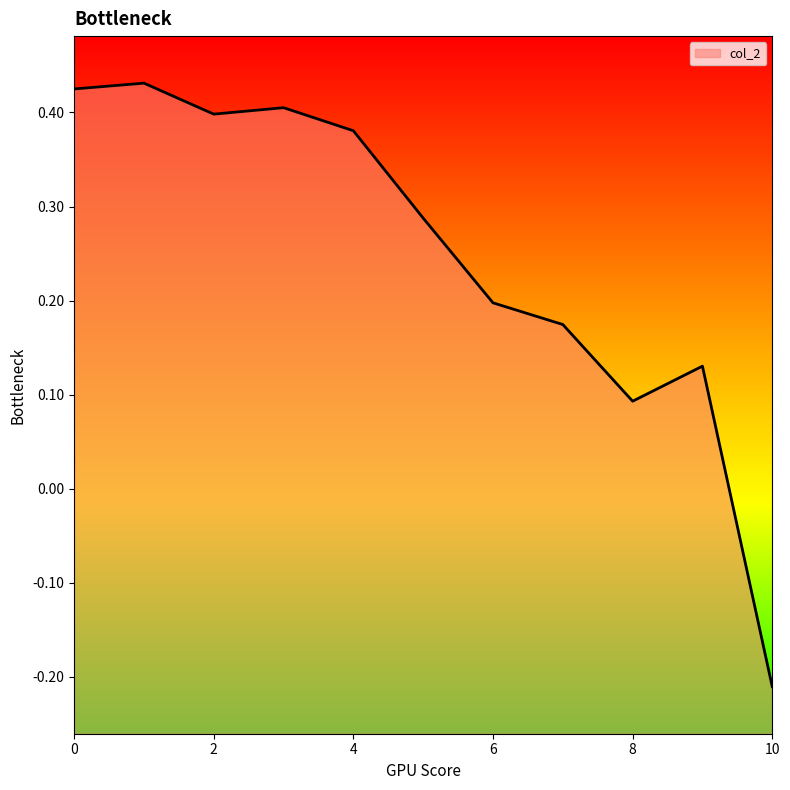

What is the sum of all values?

2.7